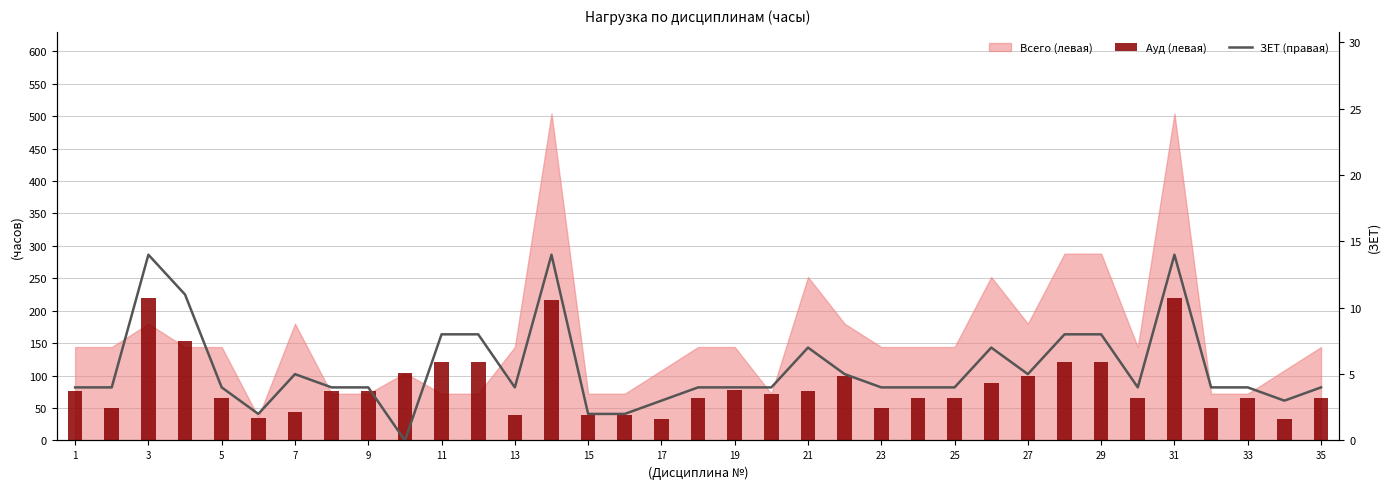

What is the difference between the maximum and minimum values in the Ауд (левая) series?

186